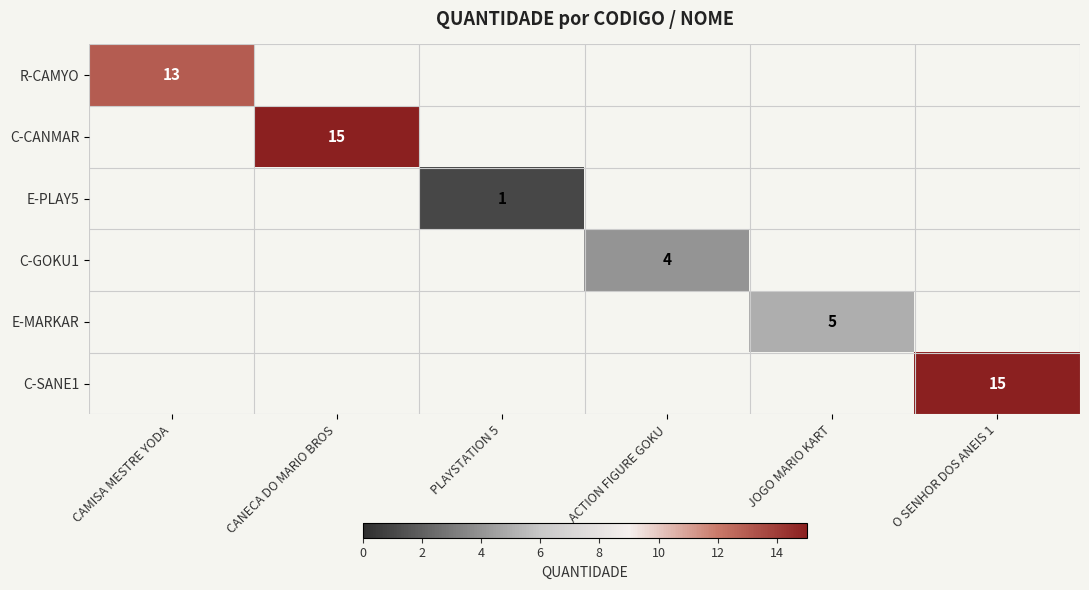

The C-GOKU1 series shows 1 at ACTION FIGURE GOKU. True or false?

False